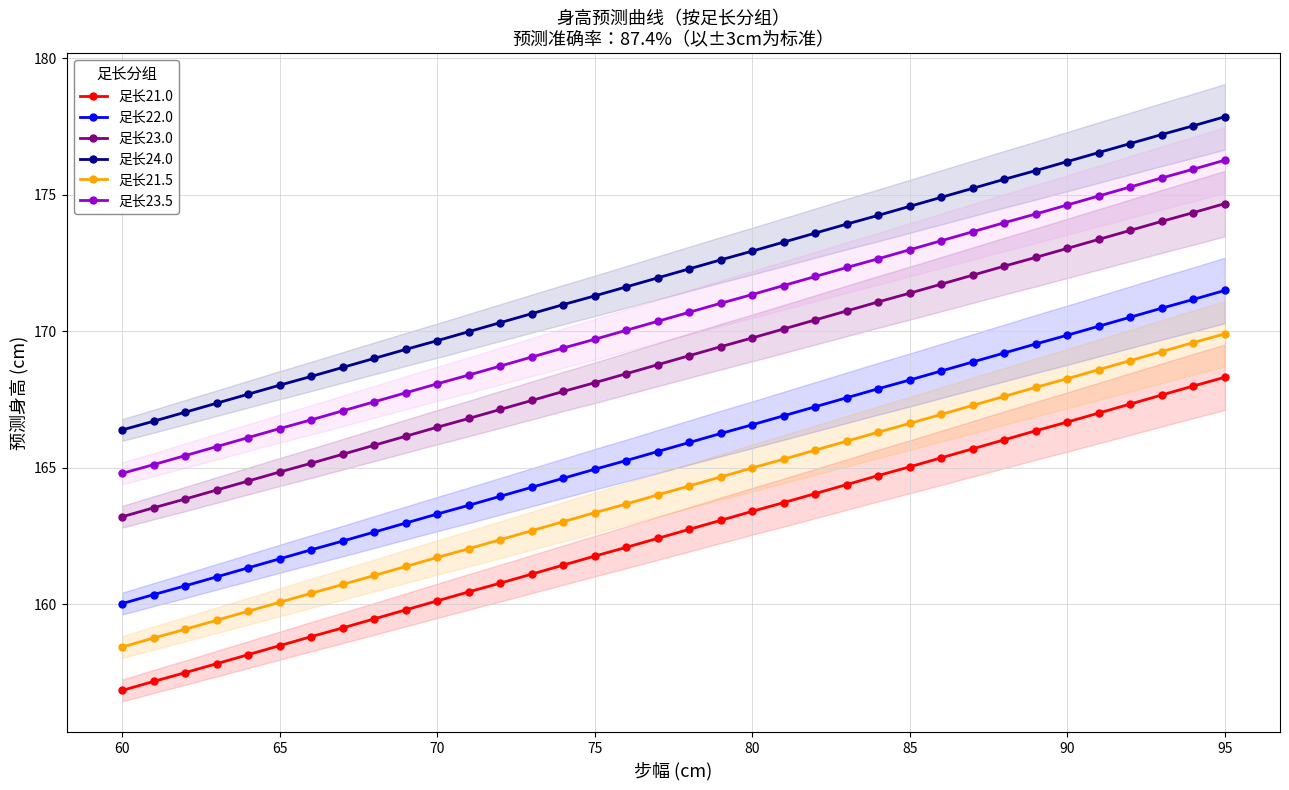

True or false: 足长21.5 has more than 2 points higher than both neighbors.

False